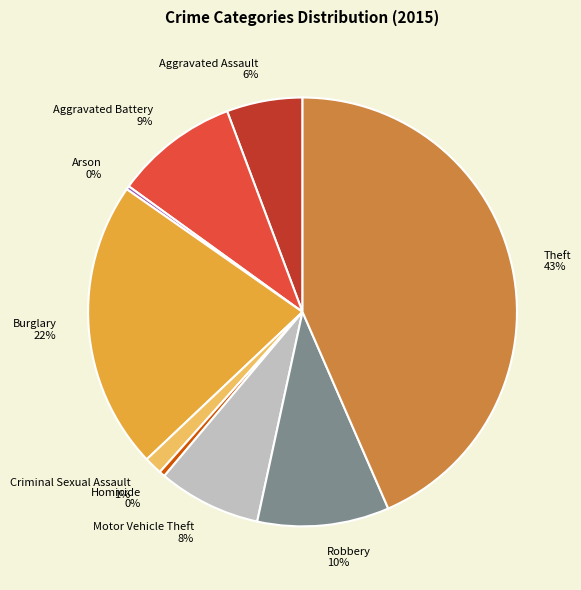

To the nearest percent, what is the average slice percentage?

11%